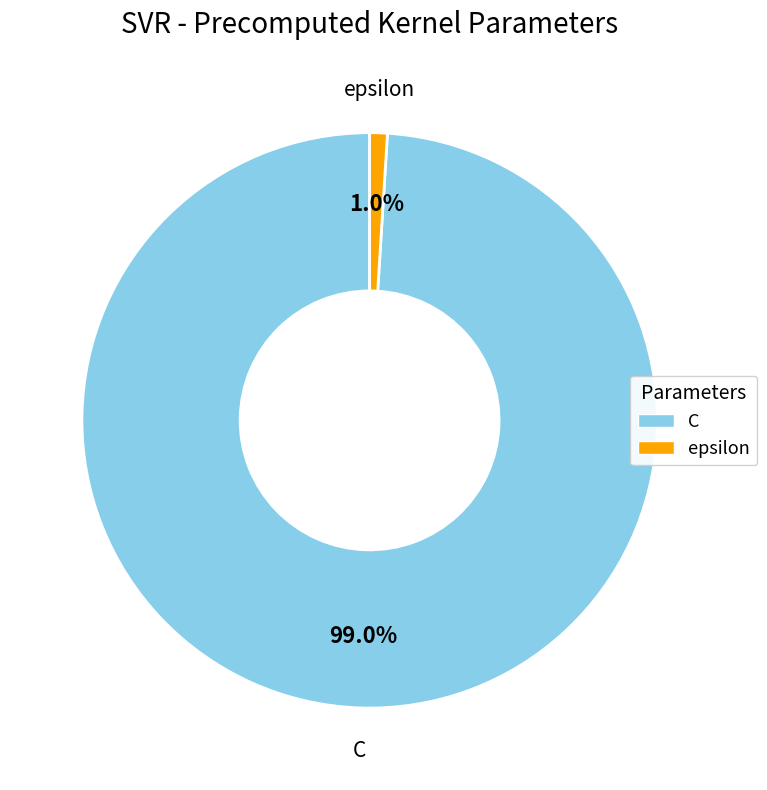

Which category has the smallest portion of the pie?

epsilon